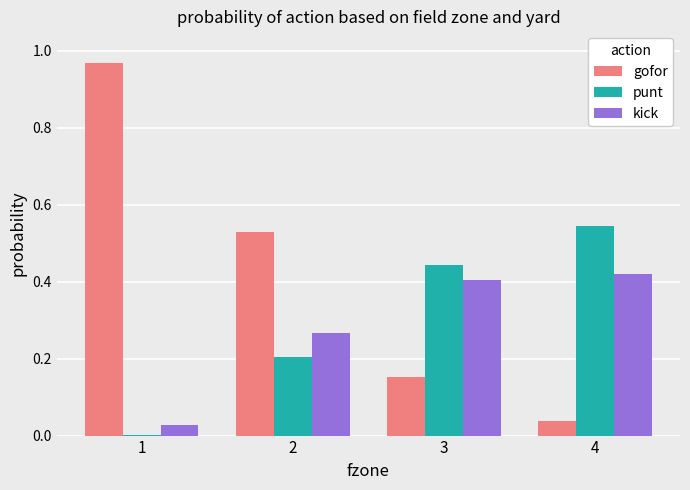

The punt series shows 0.4 at 3. True or false?

True